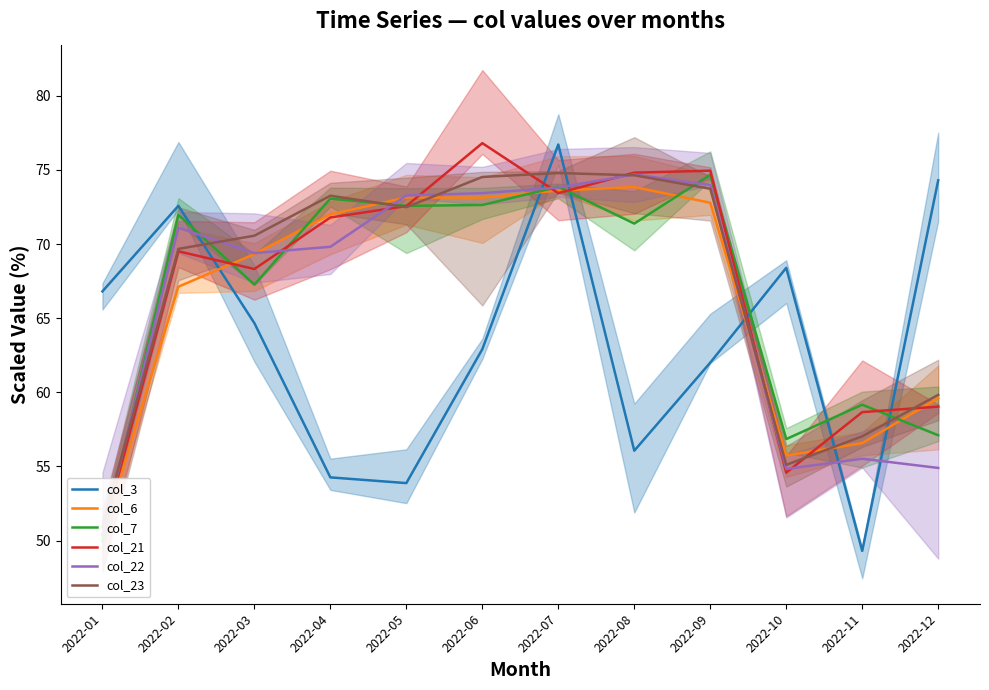

Between which two adjacent categories do col_22 and col_3 first intersect?

2022-02 and 2022-03